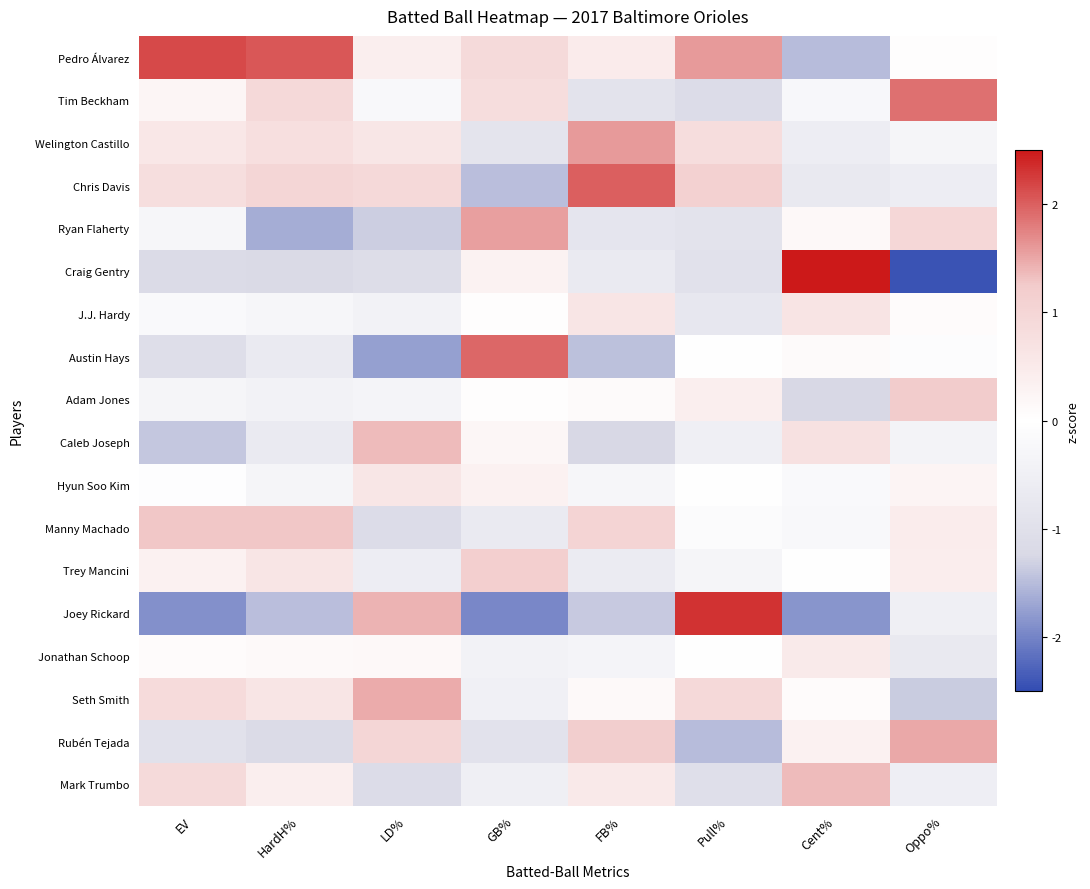

At FB%, list the series in order from largest to smallest.

Chris Davis, Welington Castillo, Rubén Tejada, Manny Machado, J.J. Hardy, Mark Trumbo, Pedro Álvarez, Seth Smith, Adam Jones, Hyun Soo Kim, Jonathan Schoop, Trey Mancini, Craig Gentry, Ryan Flaherty, Tim Beckham, Caleb Joseph, Joey Rickard, Austin Hays